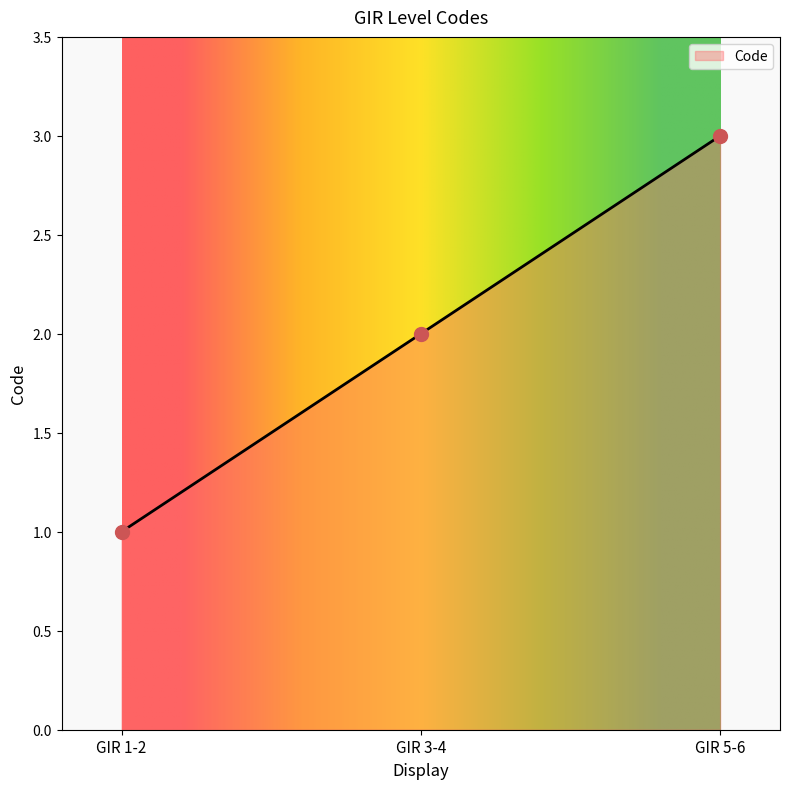

Approximately how many times larger is the value at GIR 1-2 compared to GIR 5-6?

0.3